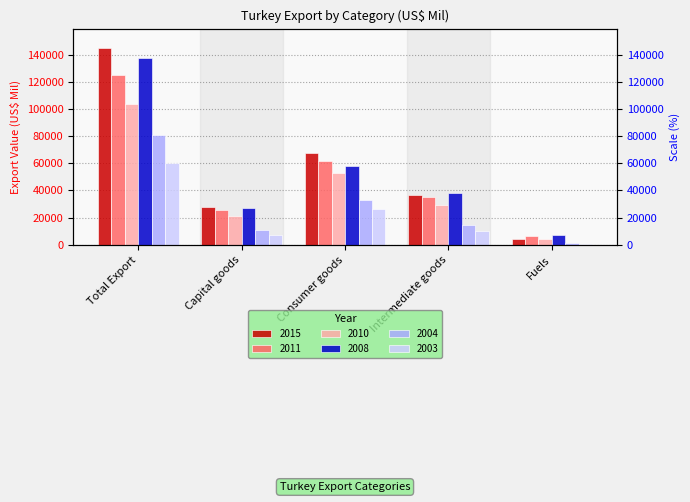

True or false: 2004 has a value of 18010.1 at Capital goods.

False